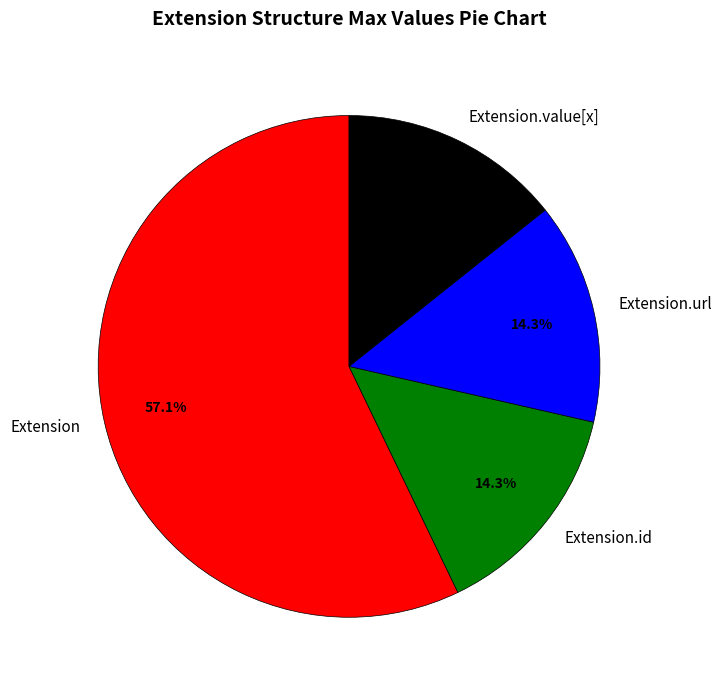

What portion of the pie excludes Extension.url?

85.7%